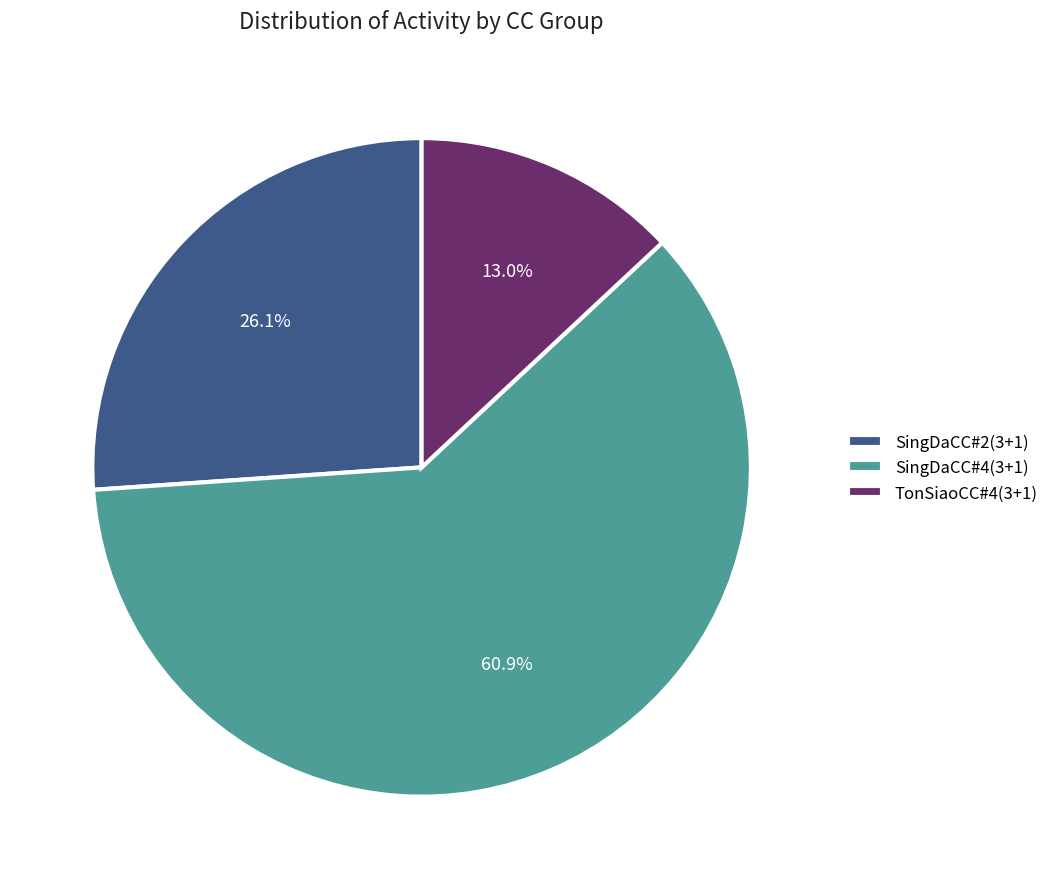

To the nearest percent, what percentage of the pie is SingDaCC#2(3+1)?

26%